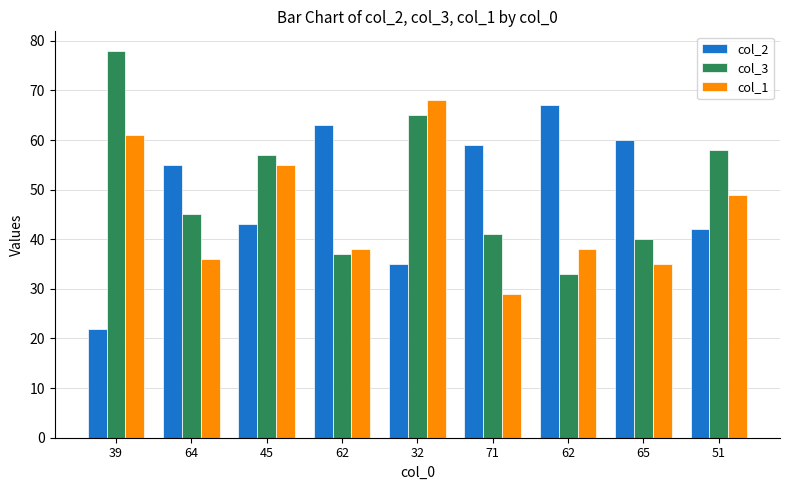

Reading left to right, list all the values displayed in this chart.

col_2: 39=22	64=55	45=43	62=63	32=35	71=59	62=67	65=60	51=42
col_3: 39=78	64=45	45=57	62=37	32=65	71=41	62=33	65=40	51=58
col_1: 39=61	64=36	45=55	62=38	32=68	71=29	62=38	65=35	51=49